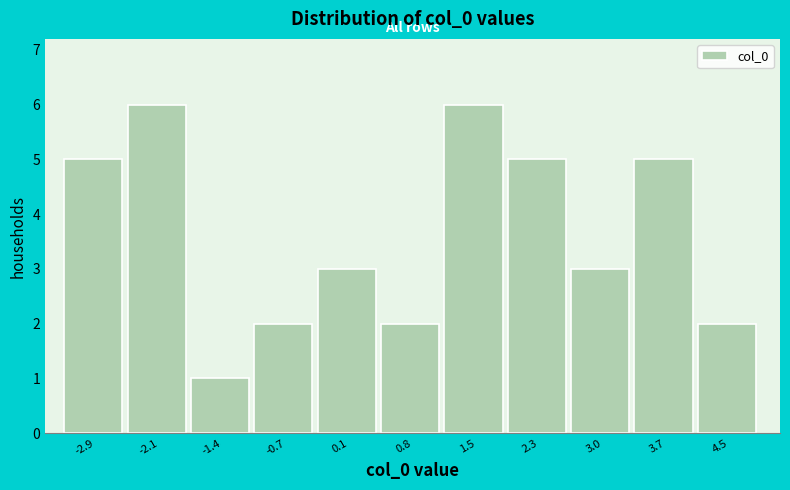

Reading left to right, transcribe this chart: for each bar, give the range it covers on the x-axis and its height. Neither the bar edges nor the heights are printed on the chart, so give them approximately, as read against the axes.

-3.2 to -2.5: 5
-2.5 to -1.8: 6
-1.8 to -1.0: 1
-1.0 to -0.3: 2
-0.3 to 0.4: 3
0.4 to 1.2: 2
1.2 to 1.9: 6
1.9 to 2.6: 5
2.6 to 3.4: 3
3.4 to 4.1: 5
4.1 to 4.8: 2